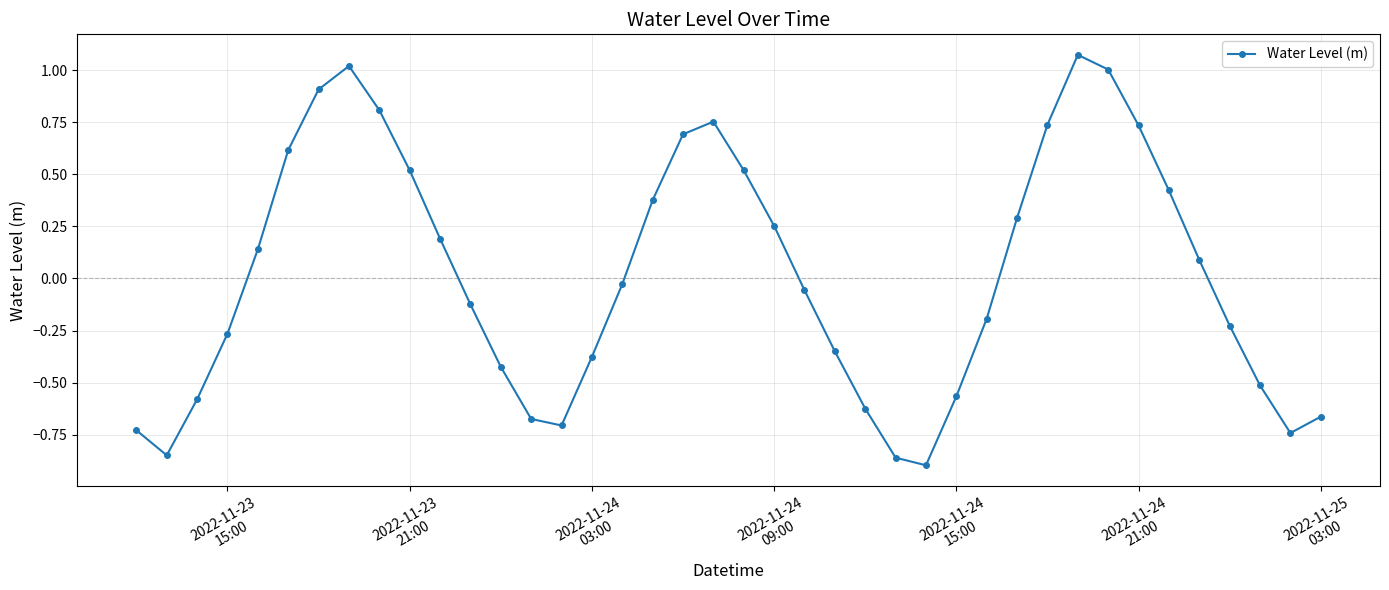

How many values are below zero?

21